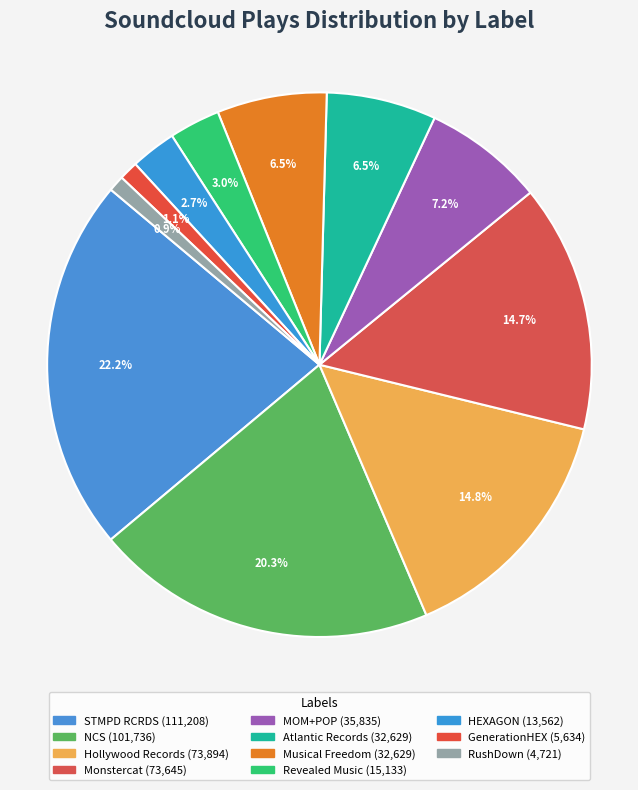

To the nearest percent, what percentage of the pie is Monstercat?

15%